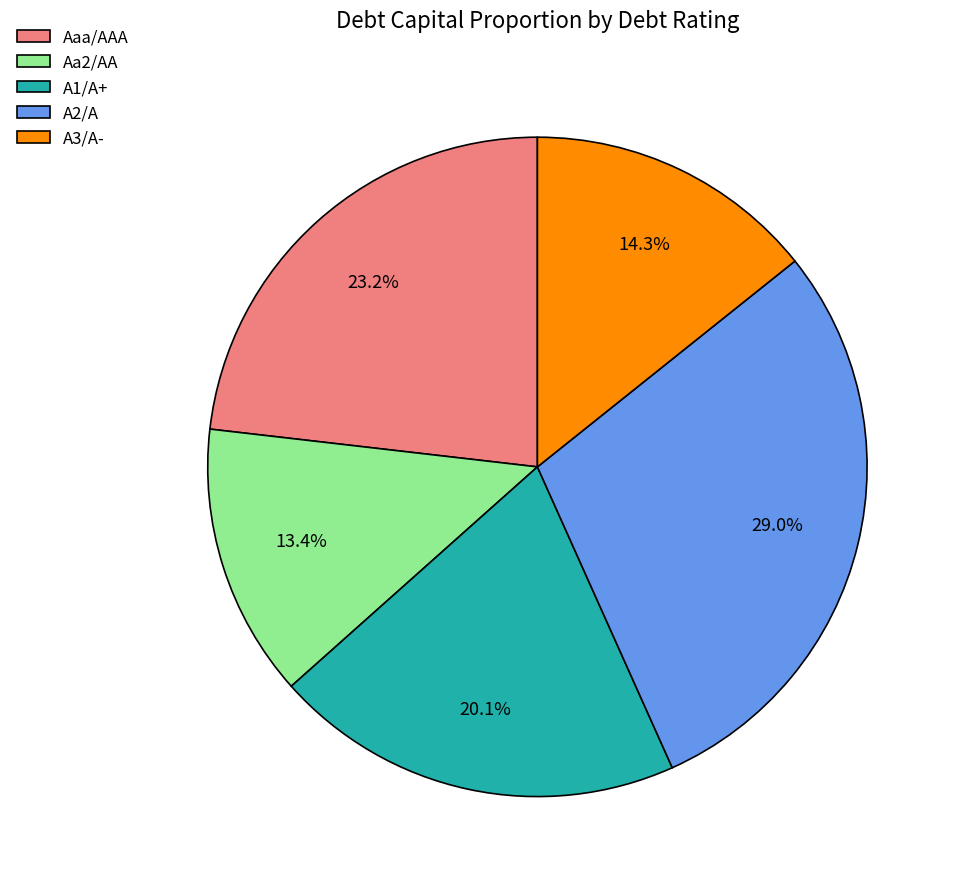

To the nearest percent, what is the difference between the A3/A- and Aa2/AA slice percentages?

1%